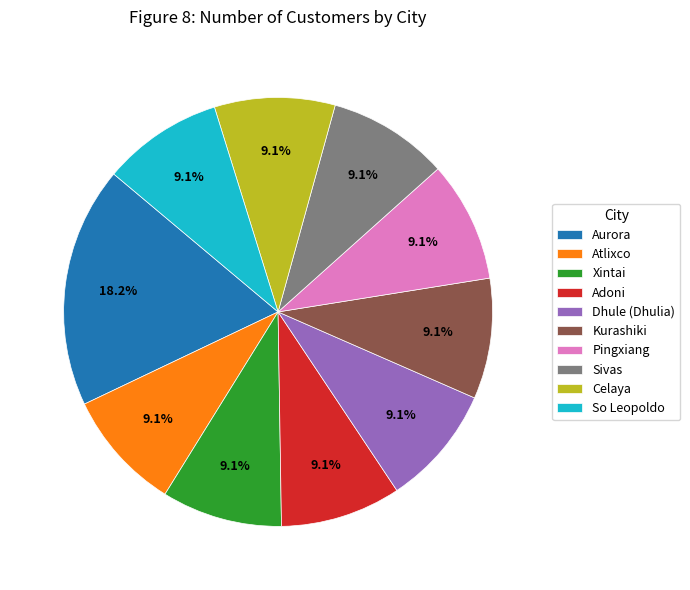

What is the total percentage of Aurora and Celaya?

27.3%